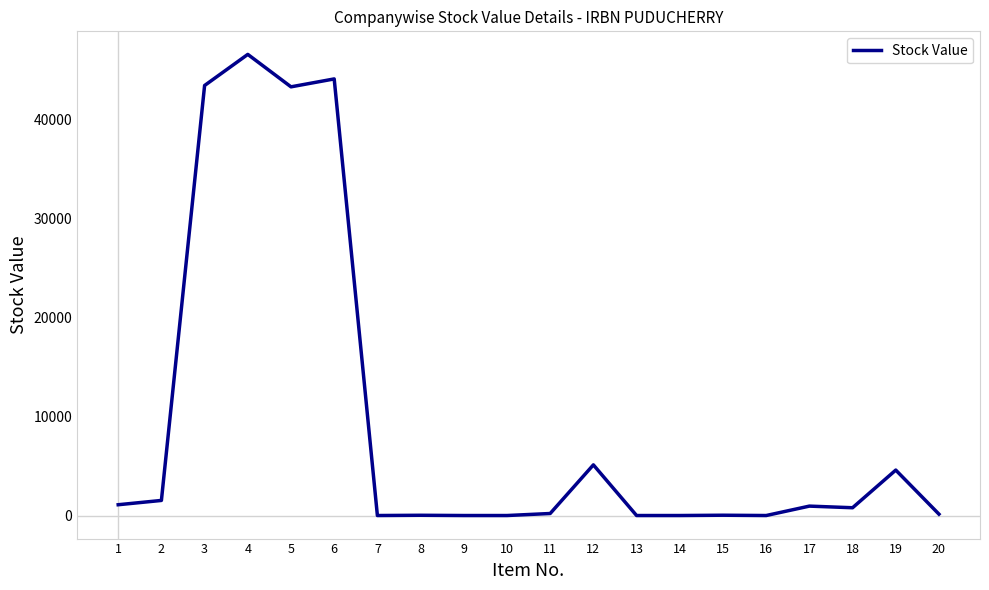

The value at 17 is 952.1. True or false?

True